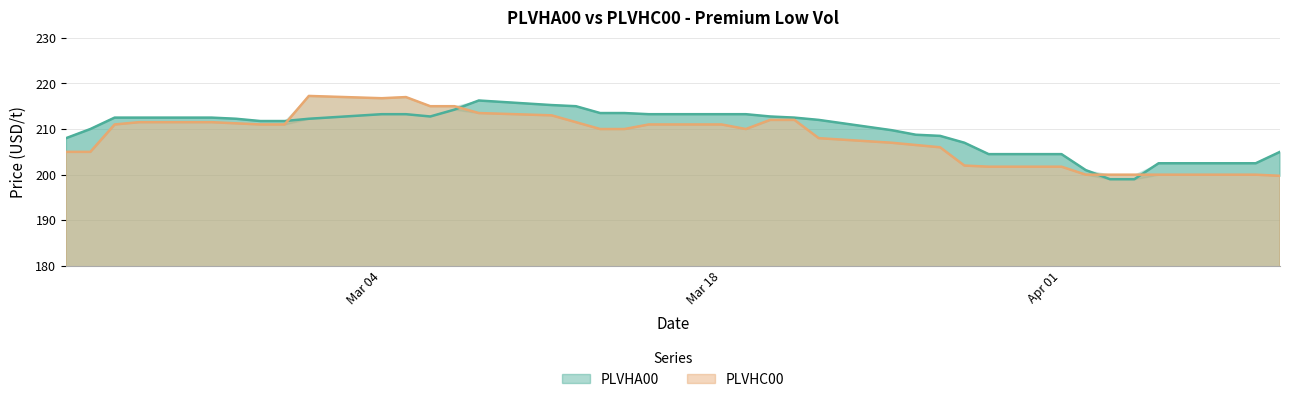

List the series in order of their peak value, lowest first.

PLVHA00, PLVHC00